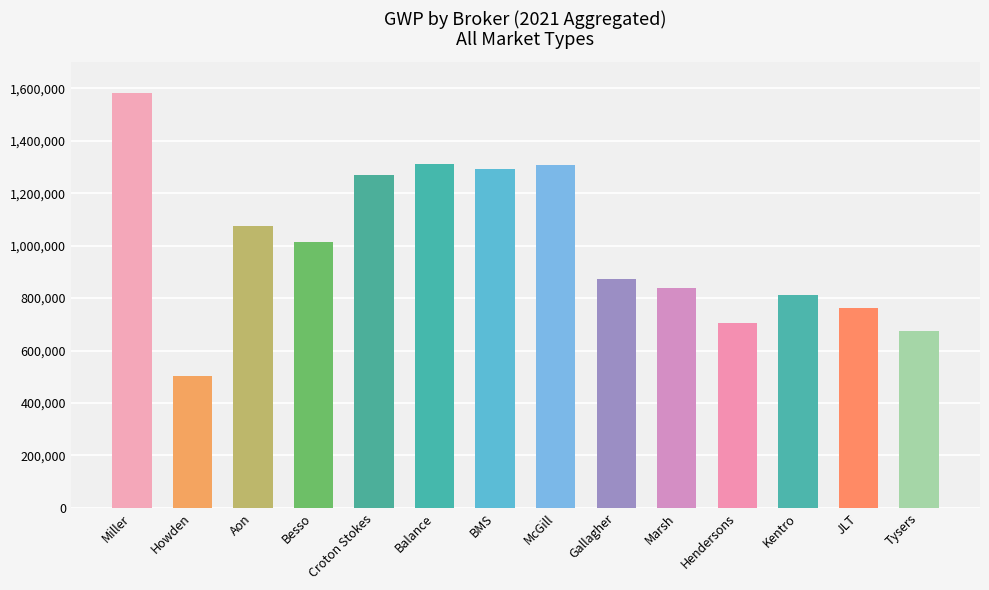

How many bars are there in total?

14